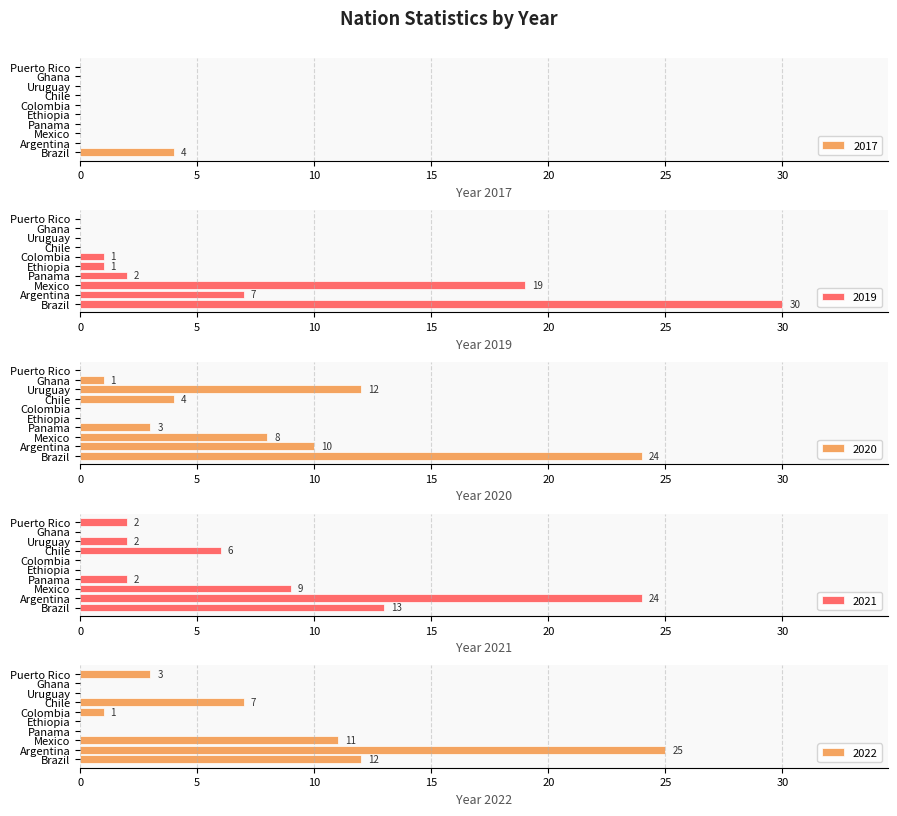

What are all the series names shown in the legend?

2017, 2019, 2020, 2021, 2022